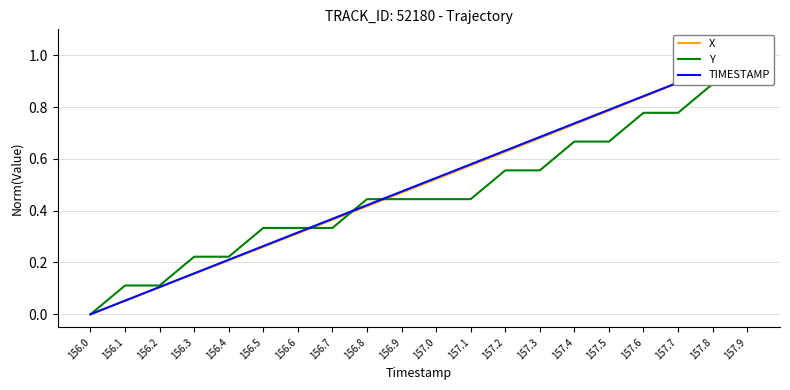

True or false: TIMESTAMP and X cross at least once.

False